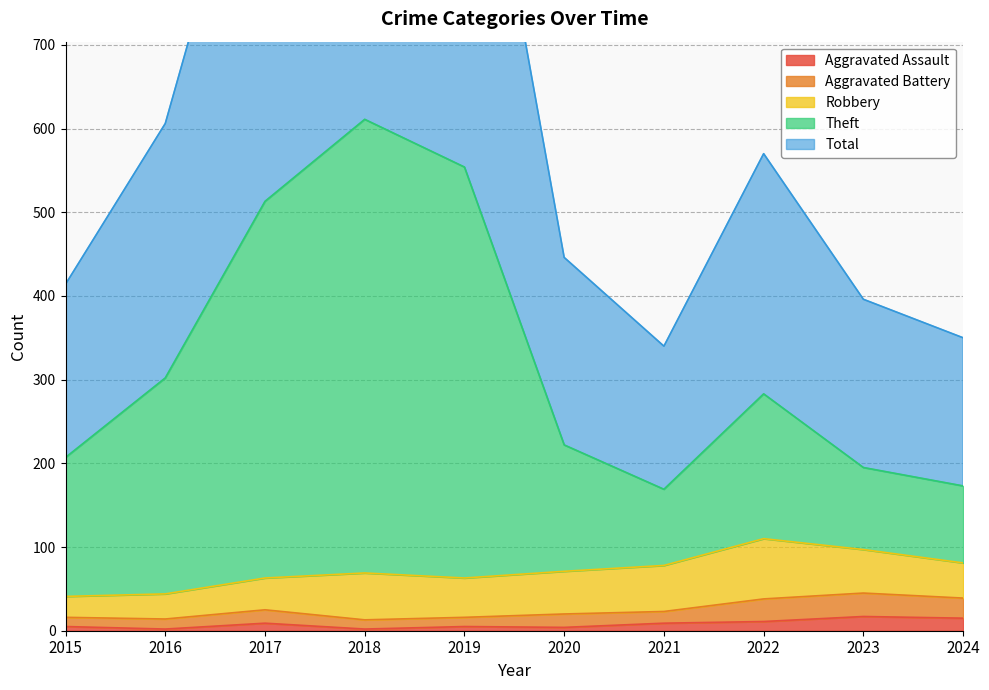

Does the chart have visible grid lines?

Yes